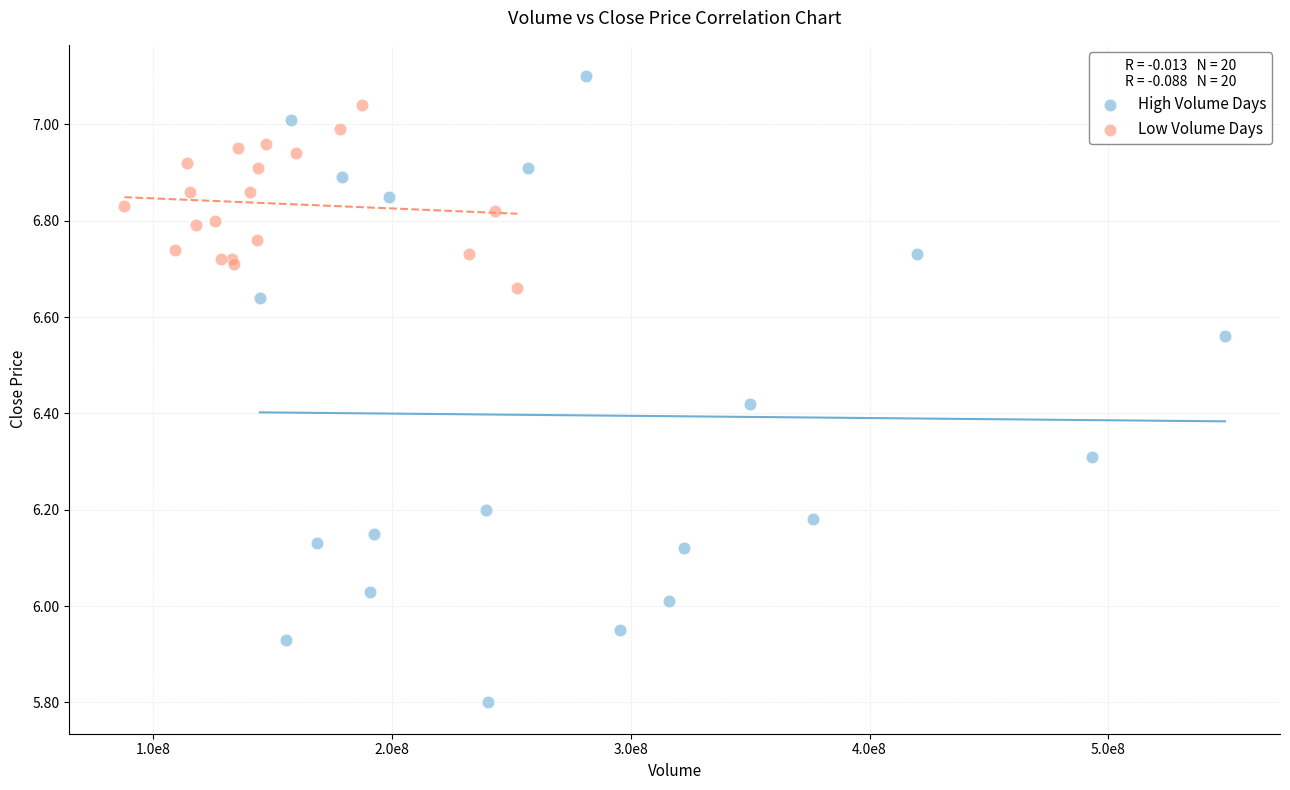

Which series has the largest Y range (max minus min)?

High Volume Days